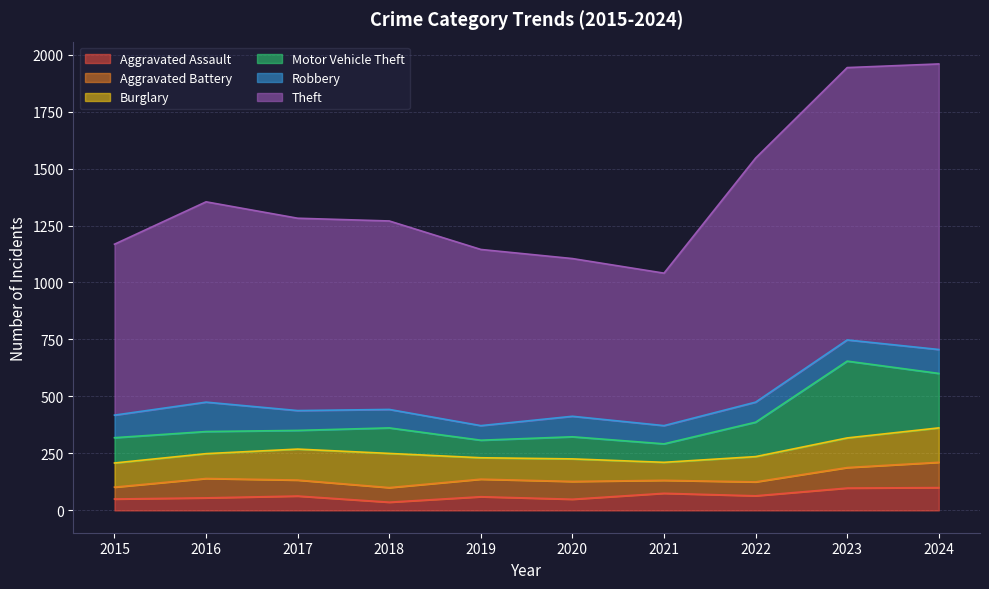

What is the sum of all Robbery values?

916